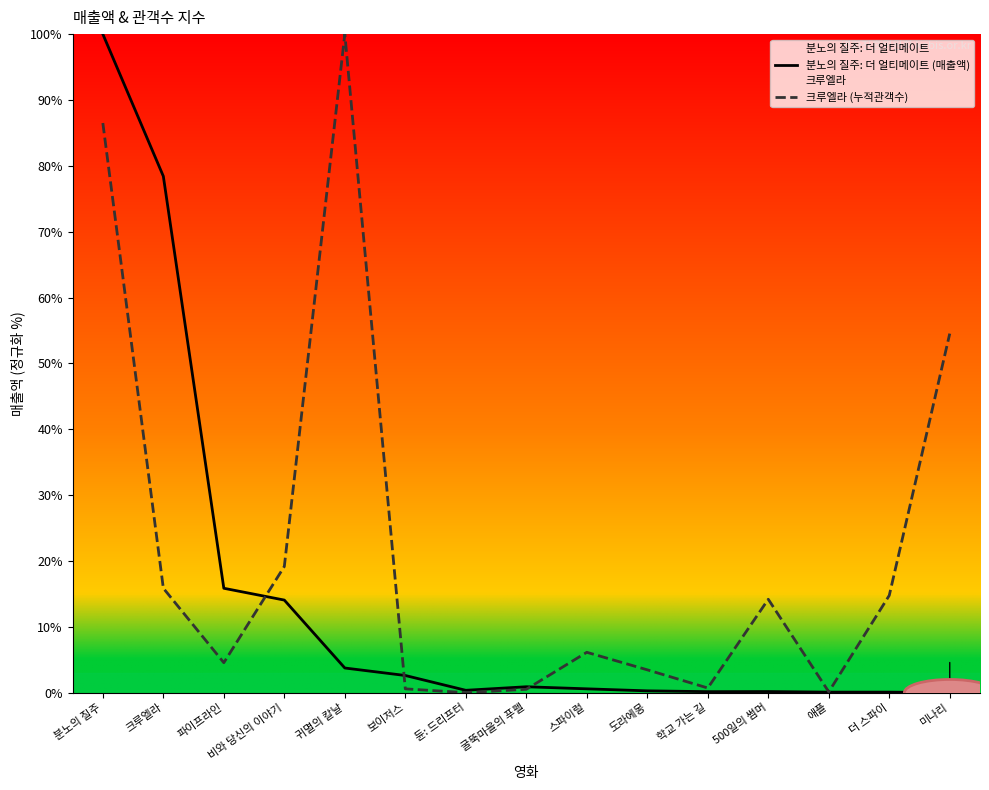

Reading left to right, transcribe all the data shown in this chart.

분노의 질주: 더 얼티메이트 (매출액): 100.0	78.4	15.8	14.1	3.7	2.6	0.4	0.9	0.6	0.3	0.1	0.2	0.1	0.1	0.0
크루엘라 (누적관객수): 86.5	15.9	4.5	19.2	100.0	0.6	0.0	0.5	6.1	3.5	0.7	14.2	0.1	14.8	54.5